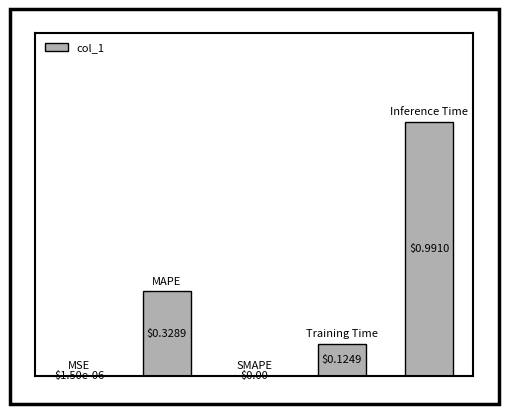

What is the sum of all values?

1.4